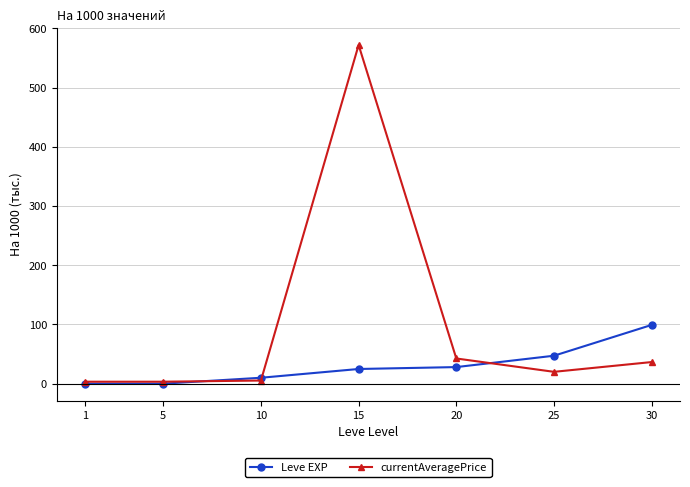

What is the value of the currentAveragePrice point at the 2nd from the left?

3.3